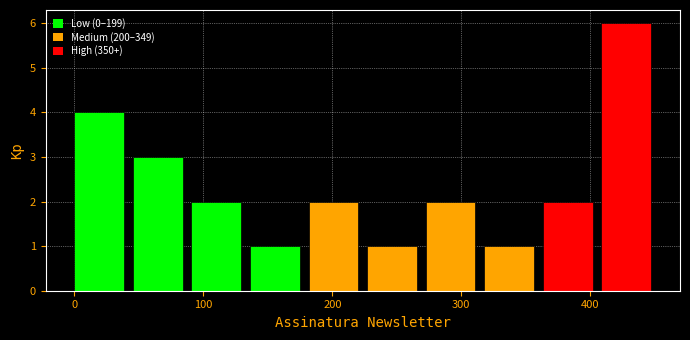

Reading left to right, list every bar in this chart as the range it spans on the x-axis followed by its height. Neither the bar edges nor the heights are printed on the chart, so give them approximately, as read against the axes.

0 to 50: 4
50 to 90: 3
90 to 140: 2
140 to 180: 1
180 to 230: 2
230 to 270: 1
270 to 320: 2
320 to 360: 1
360 to 410: 2
410 to 450: 6